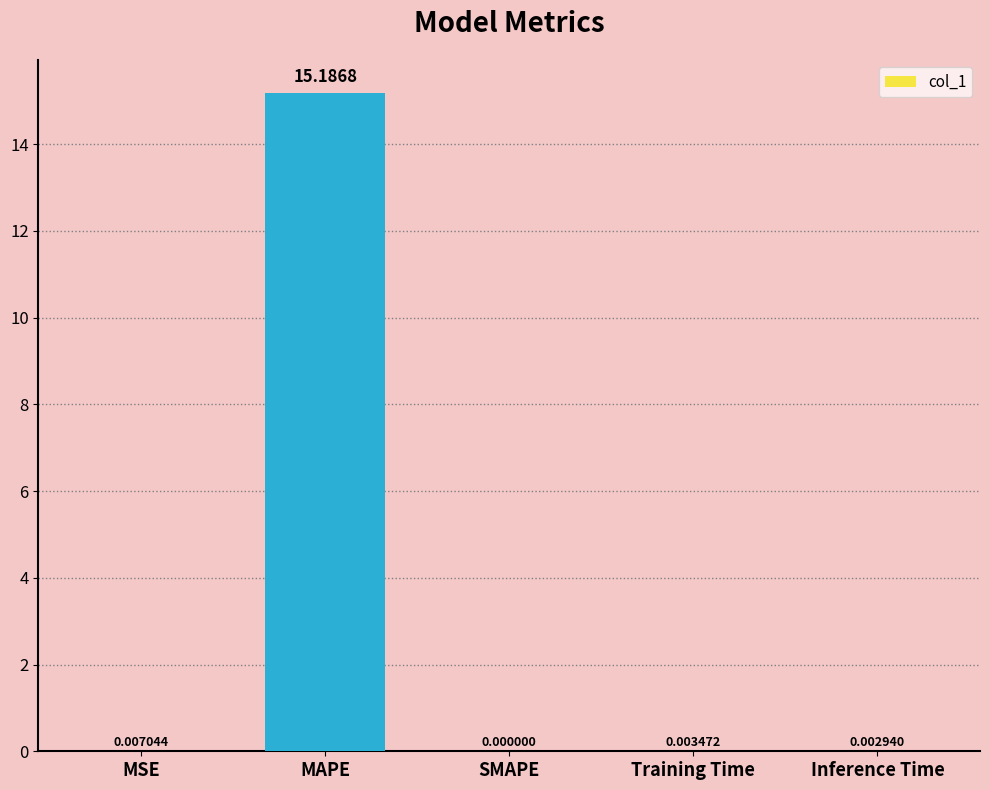

What is the change in value from MAPE to Inference Time?

-15.2